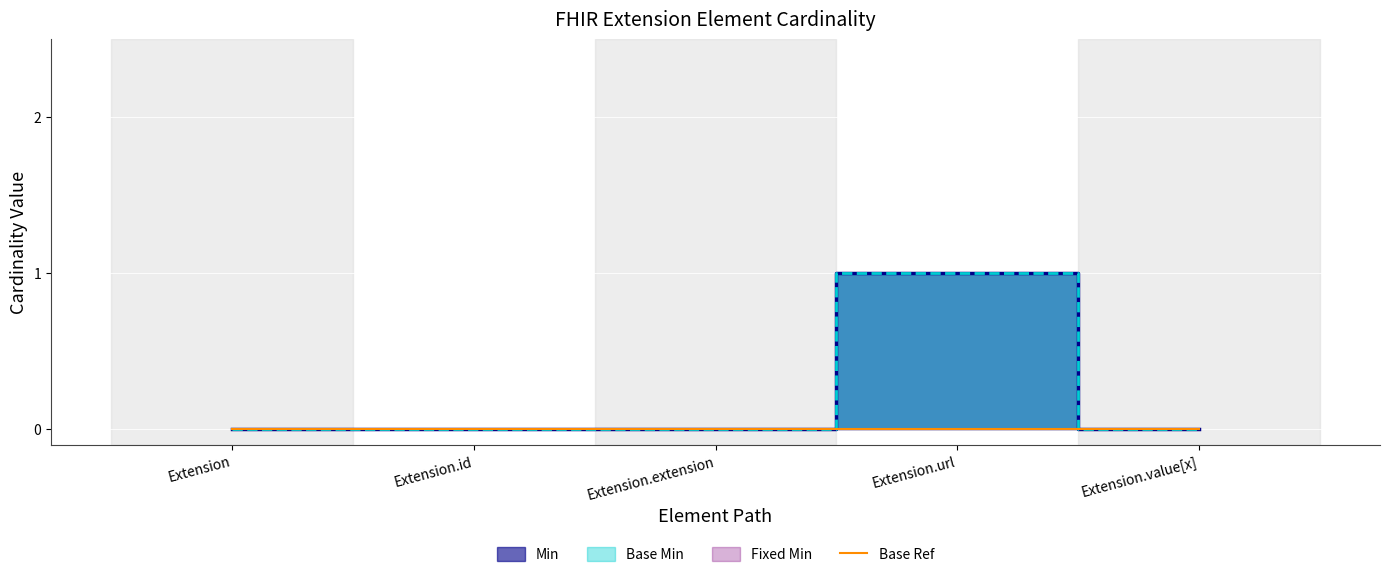

True or false: Base Min and Min cross at least once.

False